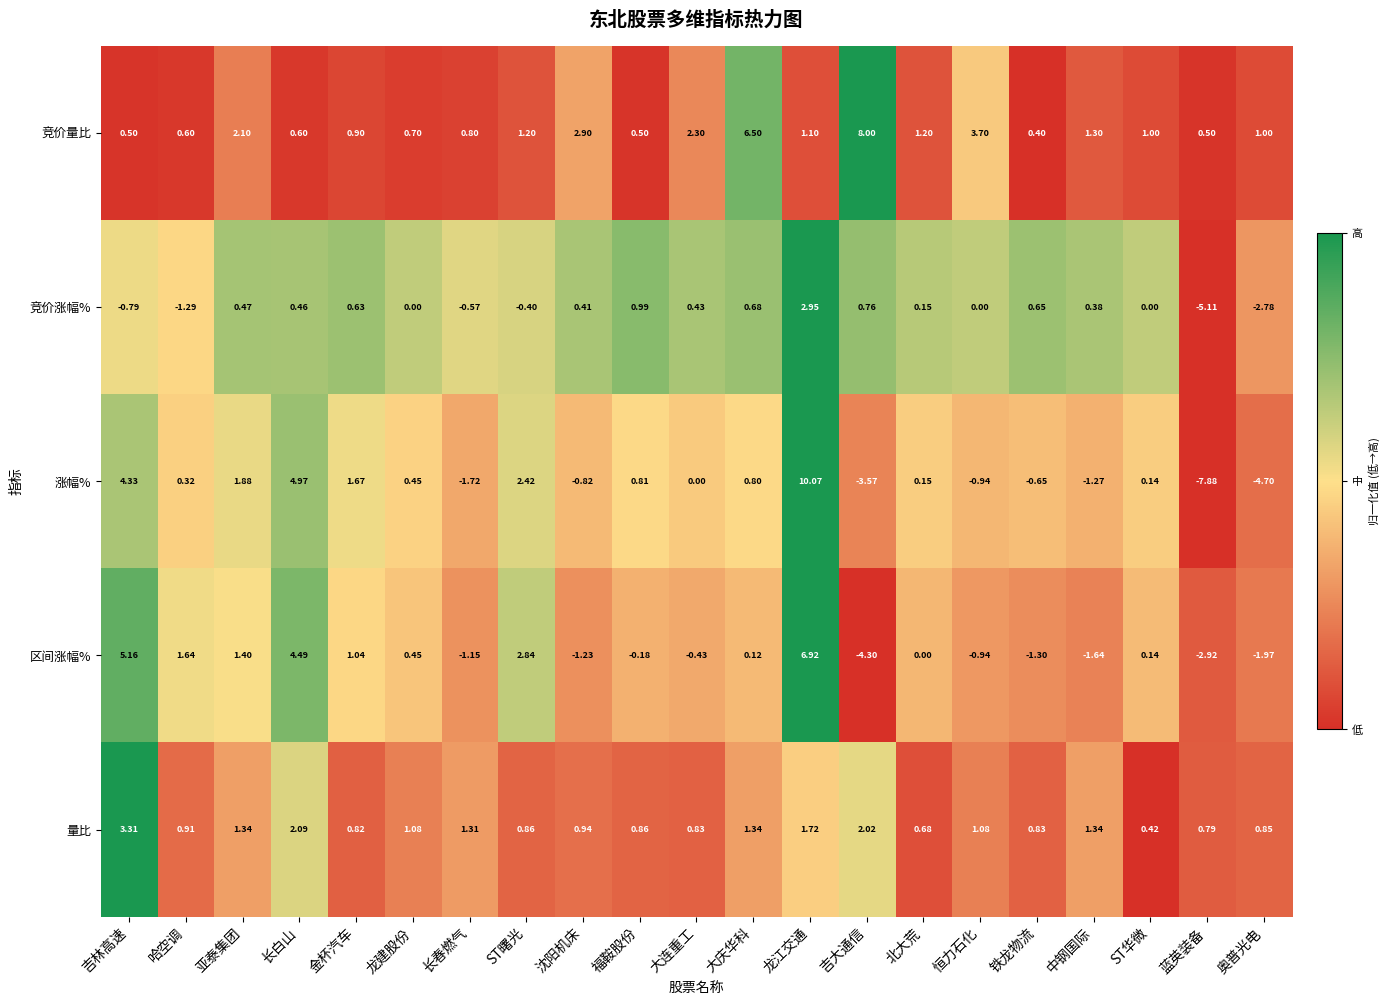

How many data points in 区间涨幅% are less than 0?

10